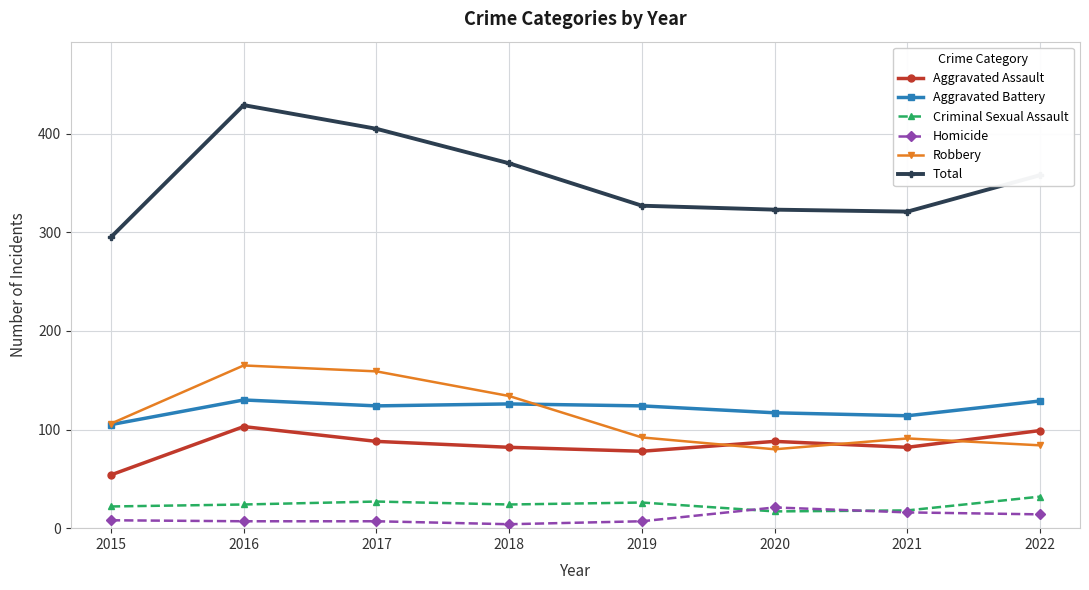

What is the smallest value displayed?

4